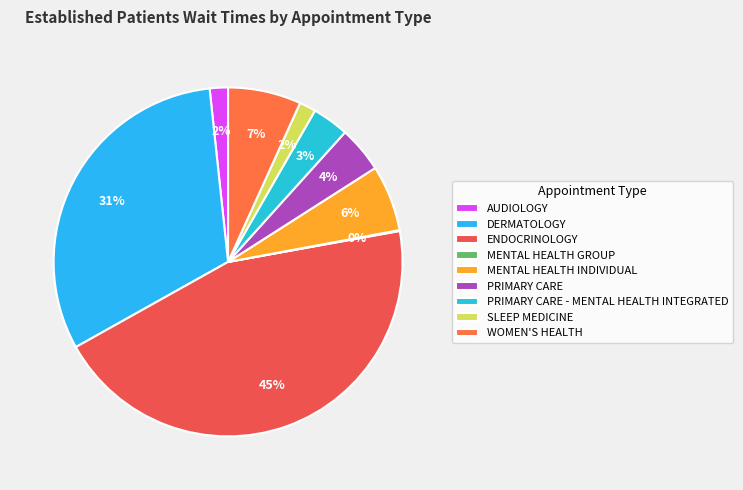

Count the number of slices in the pie.

9